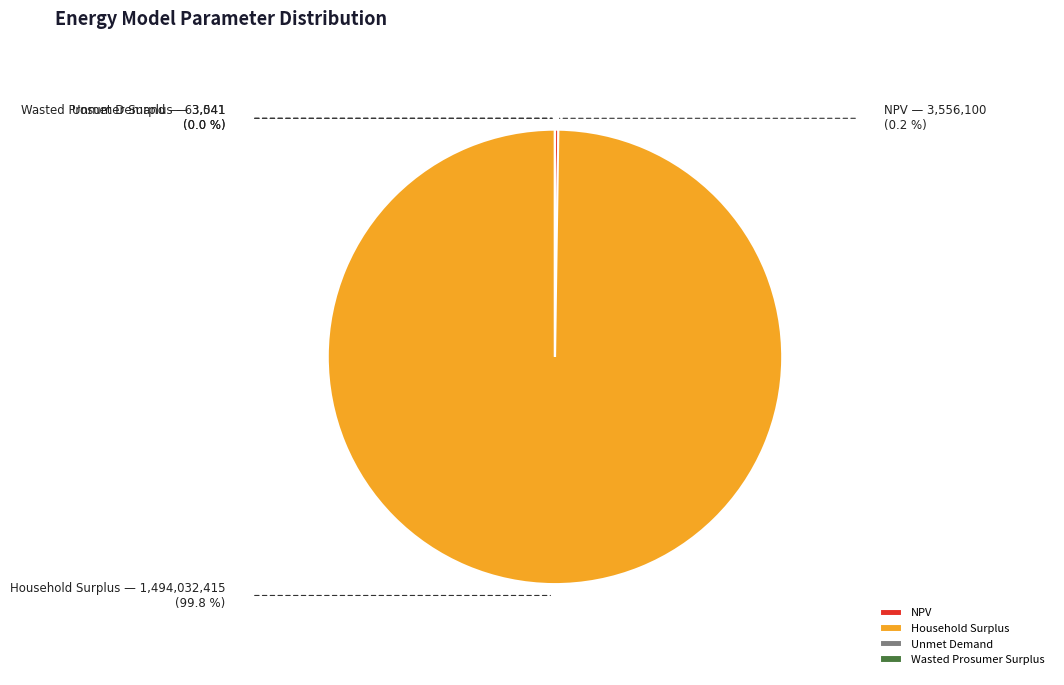

Which category has the biggest portion of the pie?

Household Surplus